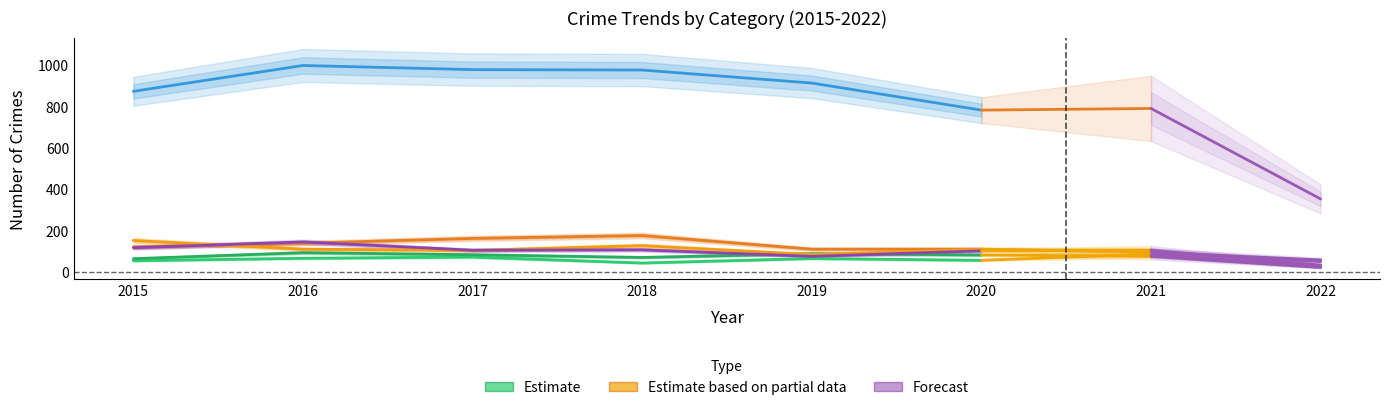

Is the value of Theft at 2019 greater than the value of Aggravated Battery at 2019?

Yes